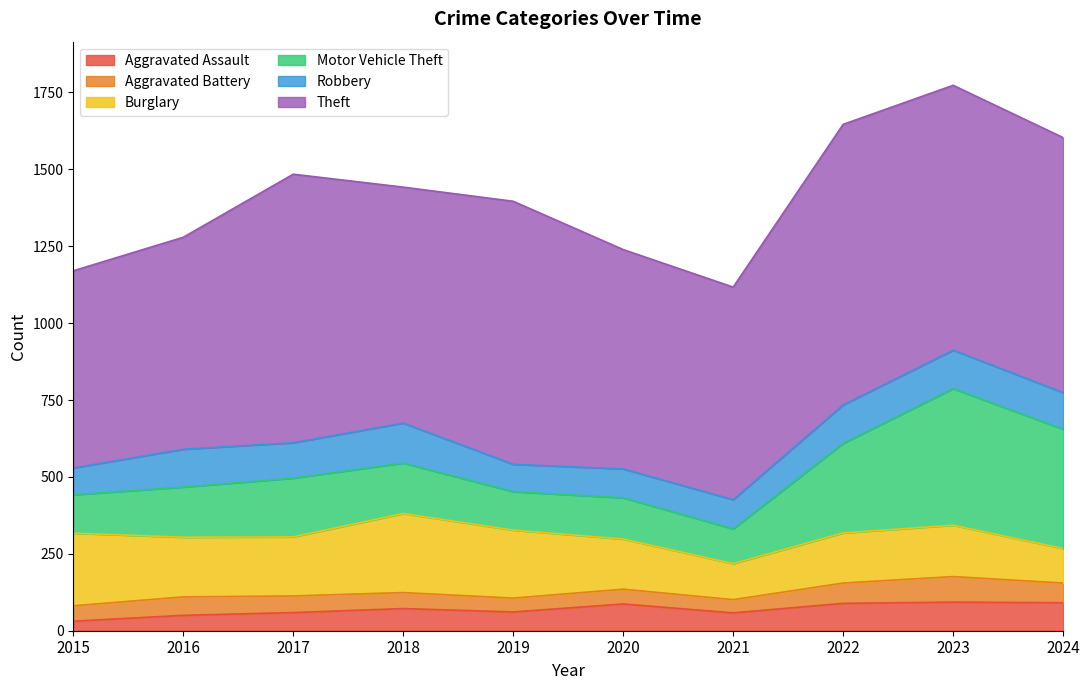

How many data points in Burglary are above 192?

4